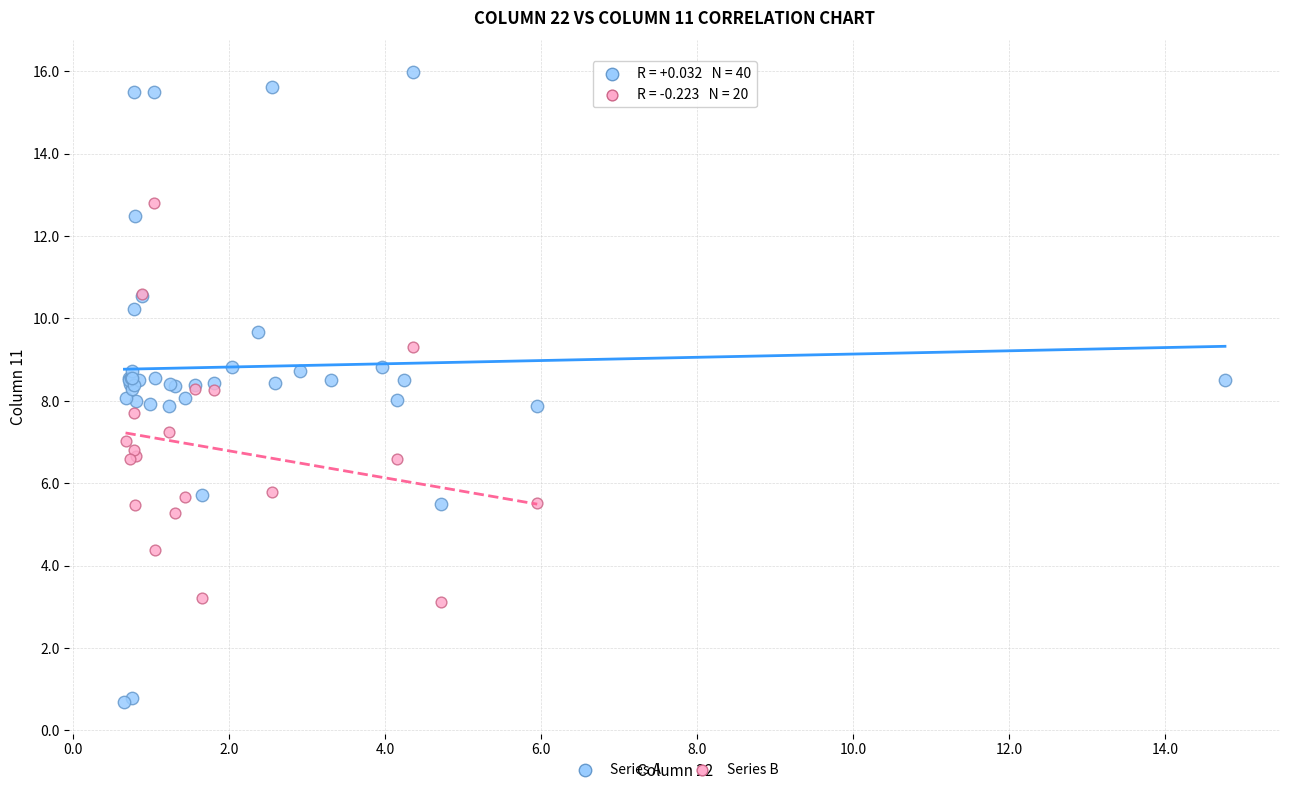

Which series reaches the maximum Y coordinate?

Series A